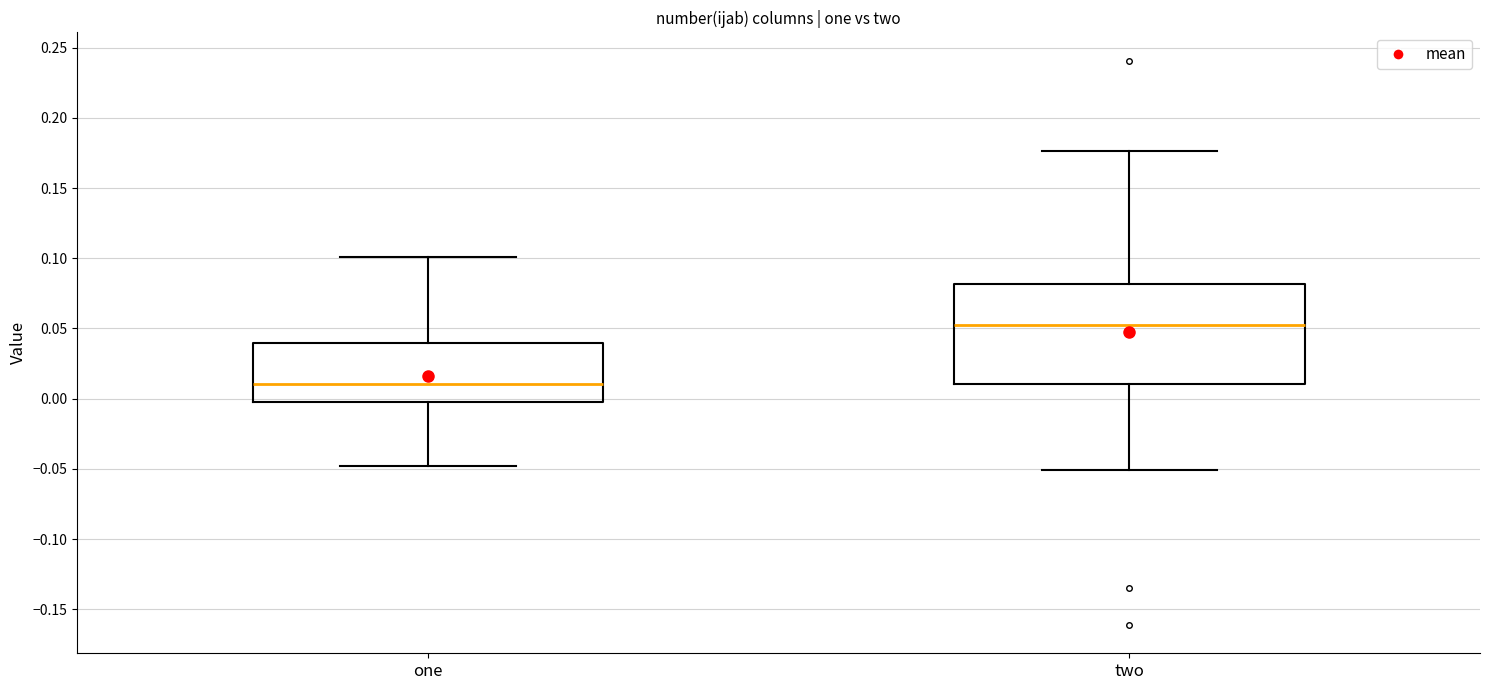

Reading left to right, transcribe this box plot: for each box, give where its median line is, the range the box spans, and where its two whiskers end, as read against the y-axis. The values are not printed on the chart, so give them approximately, as read against the axis.

one: median 0.010, box -0.005 to 0.040, whiskers -0.050 to 0.100
two: median 0.055, box 0.010 to 0.080, whiskers -0.050 to 0.175